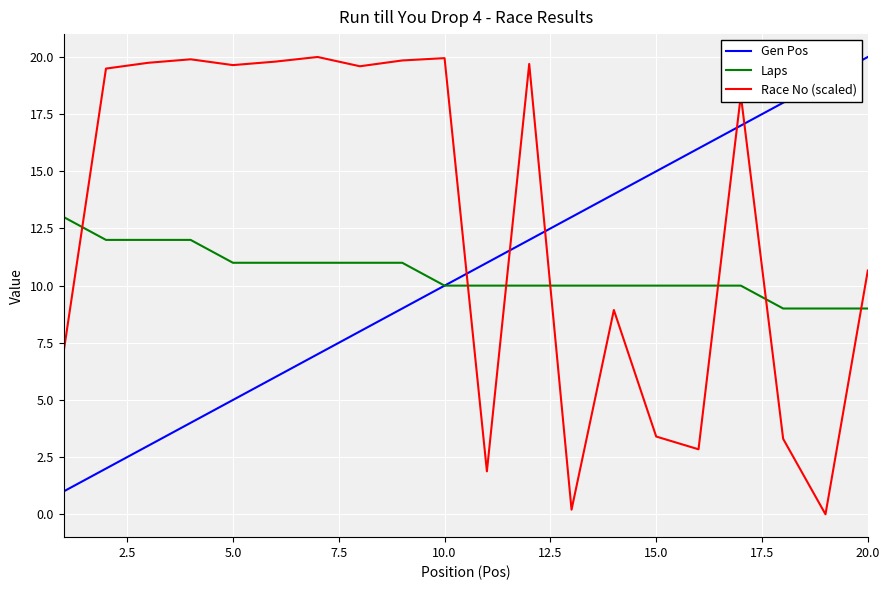

Which series has the largest total across all categories?

Race No (scaled)